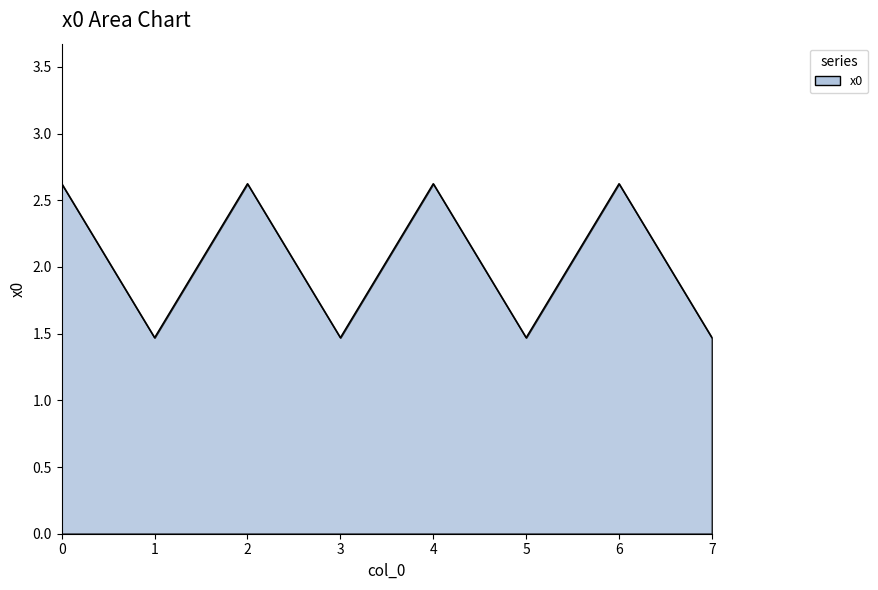

What is the greatest value displayed?

2.6